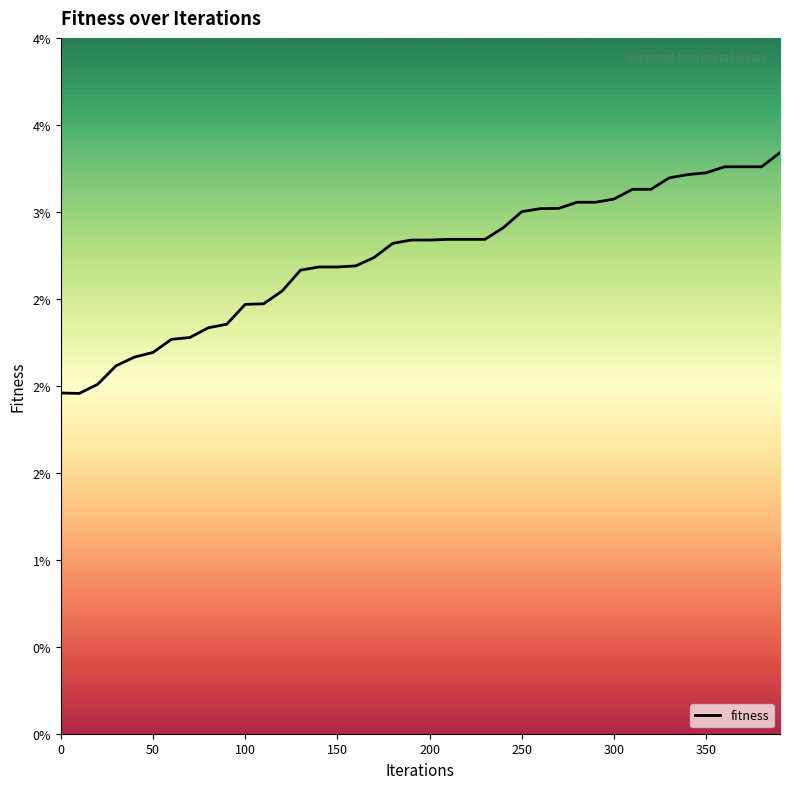

Is this an area chart (filled region under the line)?

No